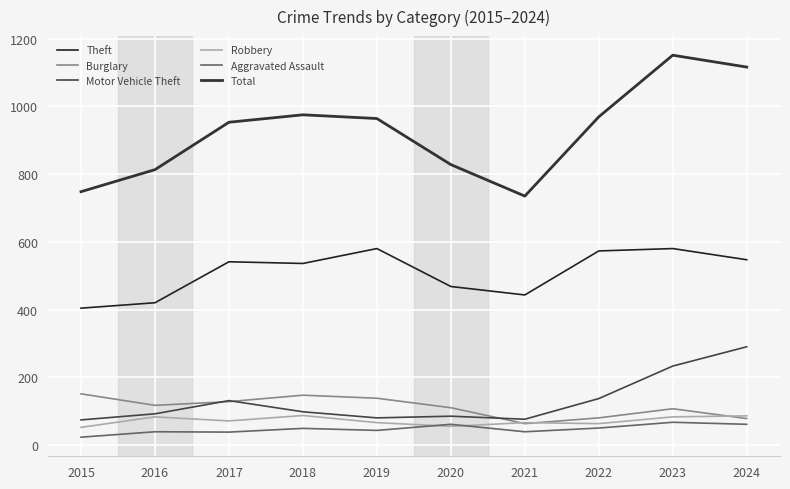

How many series are shown in this chart?

6